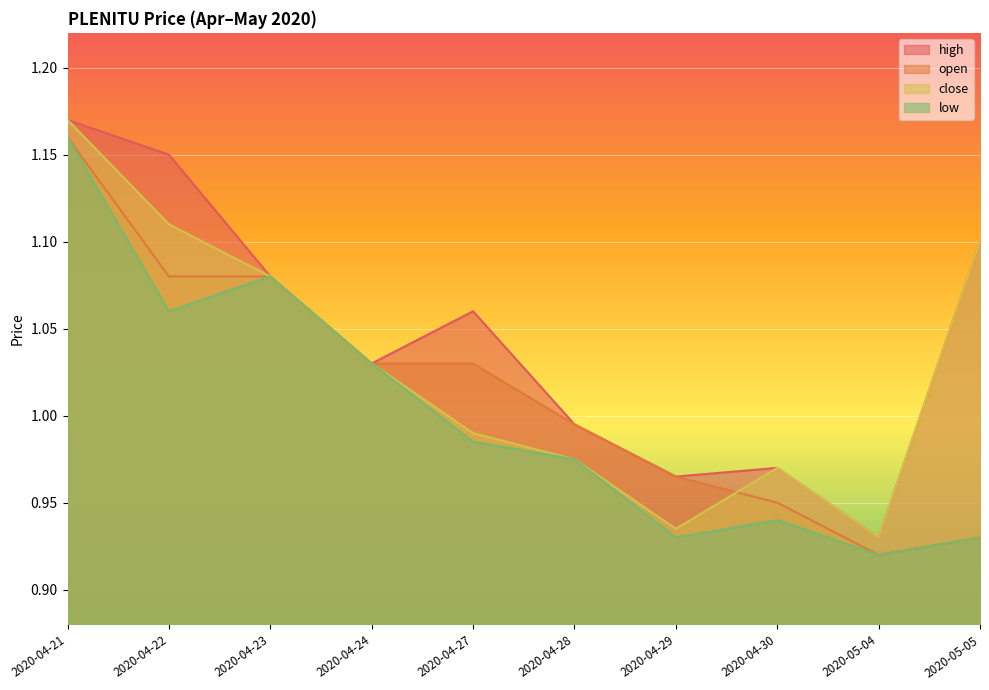

True or false: high has more than 1 points higher than both neighbors.

True